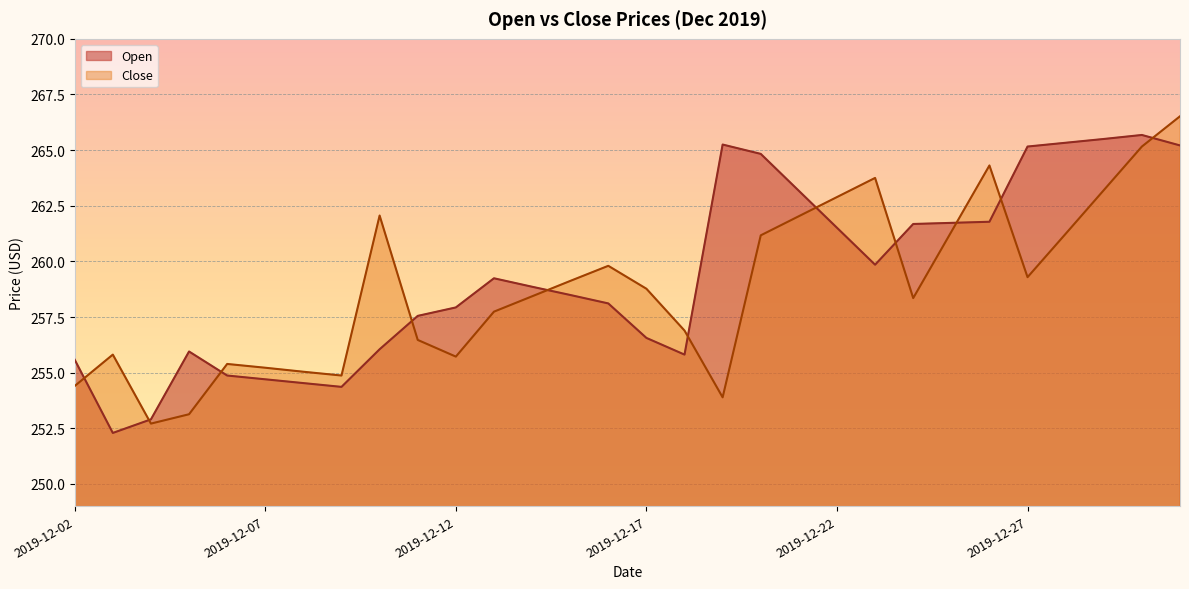

Reading left to right, list all the values displayed in this chart.

Open: 2019-12-02=255.6	2019-12-03=252.3	2019-12-04=252.9	2019-12-05=255.9	2019-12-06=254.9	2019-12-07=254.7	2019-12-08=254.5	2019-12-09=254.4	2019-12-10=256.1	2019-12-11=257.6	2019-12-12=257.9	2019-12-13=259.2	2019-12-14=258.9	2019-12-15=258.5	2019-12-16=258.1	2019-12-17=256.6	2019-12-18=255.8	2019-12-19=265.2	2019-12-20=264.8	2019-12-21=263.2	2019-12-22=261.5	2019-12-23=259.9	2019-12-24=261.7	2019-12-25=261.7	2019-12-26=261.8	2019-12-27=265.2	2019-12-28=265.3	2019-12-29=265.5	2019-12-30=265.7	2019-12-31=265.2
Close: 2019-12-02=254.4	2019-12-03=255.8	2019-12-04=252.7	2019-12-05=253.1	2019-12-06=255.4	2019-12-07=255.2	2019-12-08=255.0	2019-12-09=254.9	2019-12-10=262.1	2019-12-11=256.5	2019-12-12=255.7	2019-12-13=257.7	2019-12-14=258.4	2019-12-15=259.1	2019-12-16=259.8	2019-12-17=258.8	2019-12-18=256.9	2019-12-19=253.9	2019-12-20=261.2	2019-12-21=262.0	2019-12-22=262.9	2019-12-23=263.8	2019-12-24=258.4	2019-12-25=261.3	2019-12-26=264.3	2019-12-27=259.3	2019-12-28=261.2	2019-12-29=263.2	2019-12-30=265.2	2019-12-31=266.5